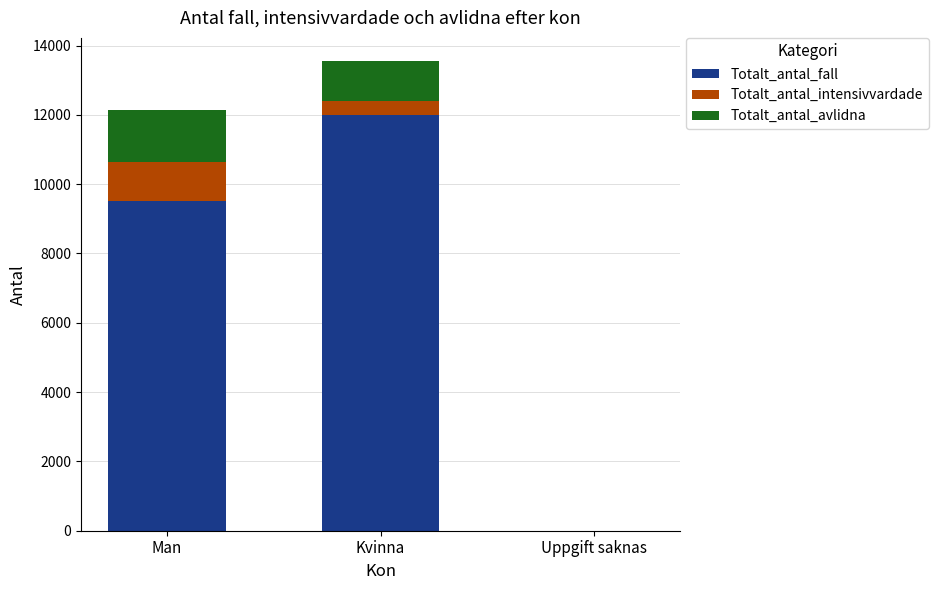

At which label is Totalt_antal_fall closest to 6005?

Man